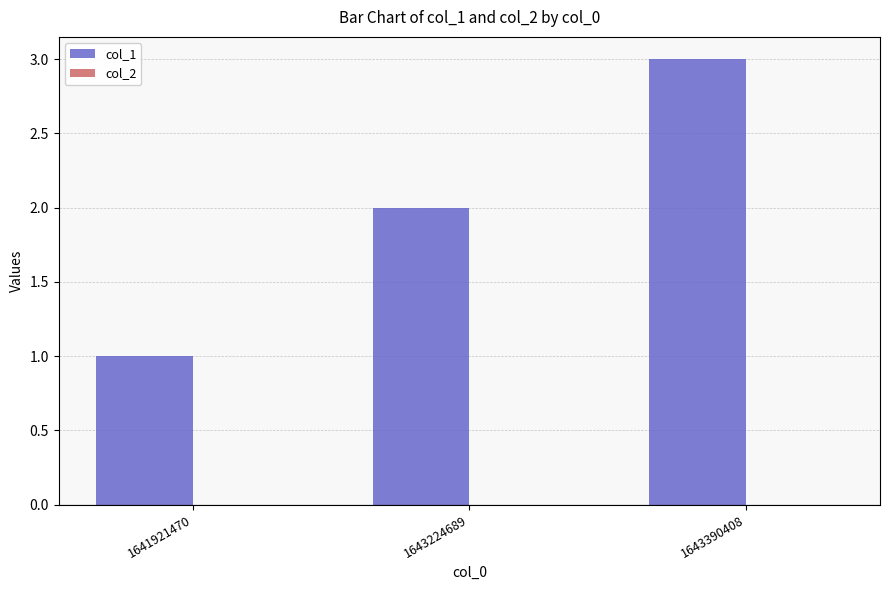

At which category does the chart reach its minimum across all series?

1641921470